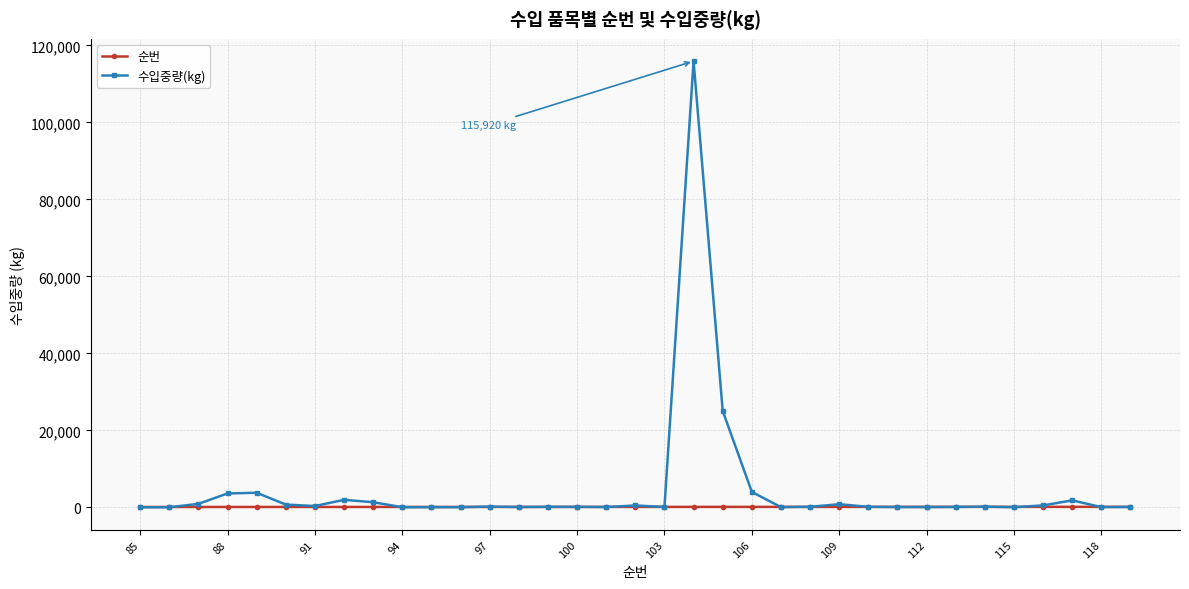

What is the greatest value displayed?

115920